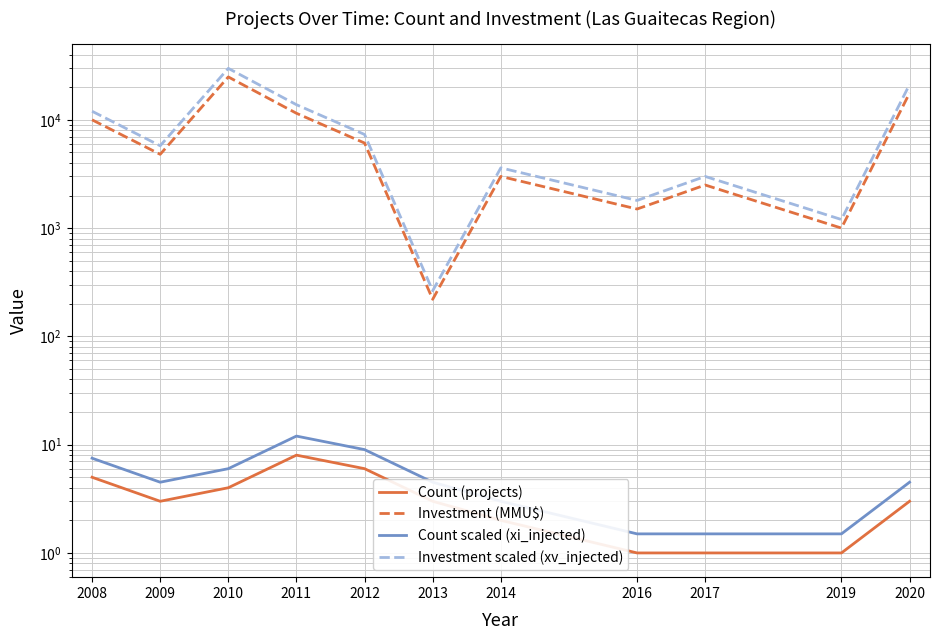

Which series has the largest total across all categories?

Investment scaled (xv_injected)